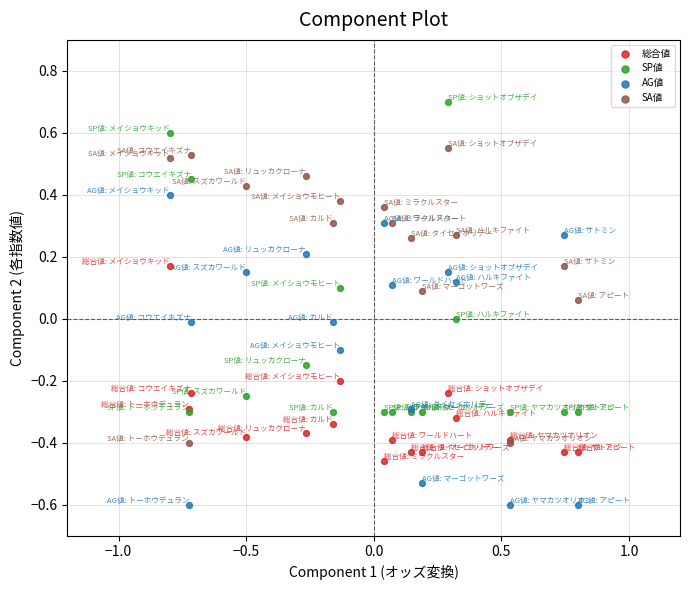

What are all the series names shown in the legend?

総合値, SP値, AG値, SA値